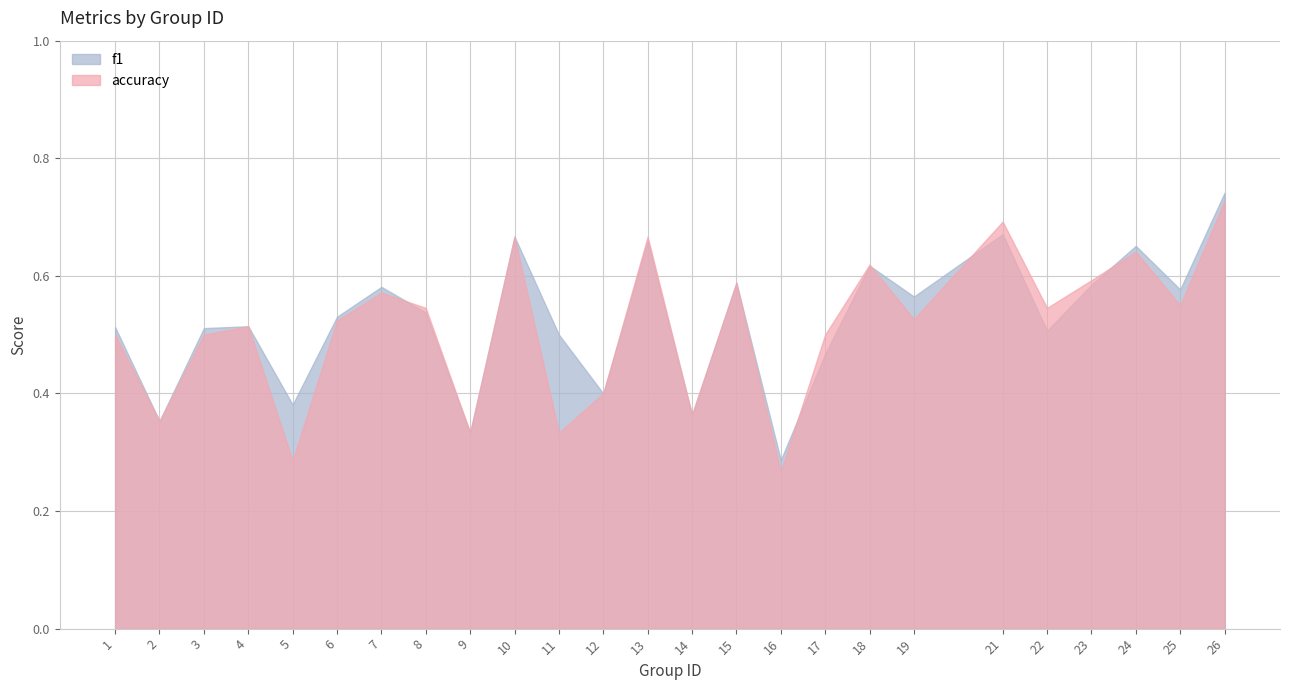

At which category does accuracy reach its first local valley?

2